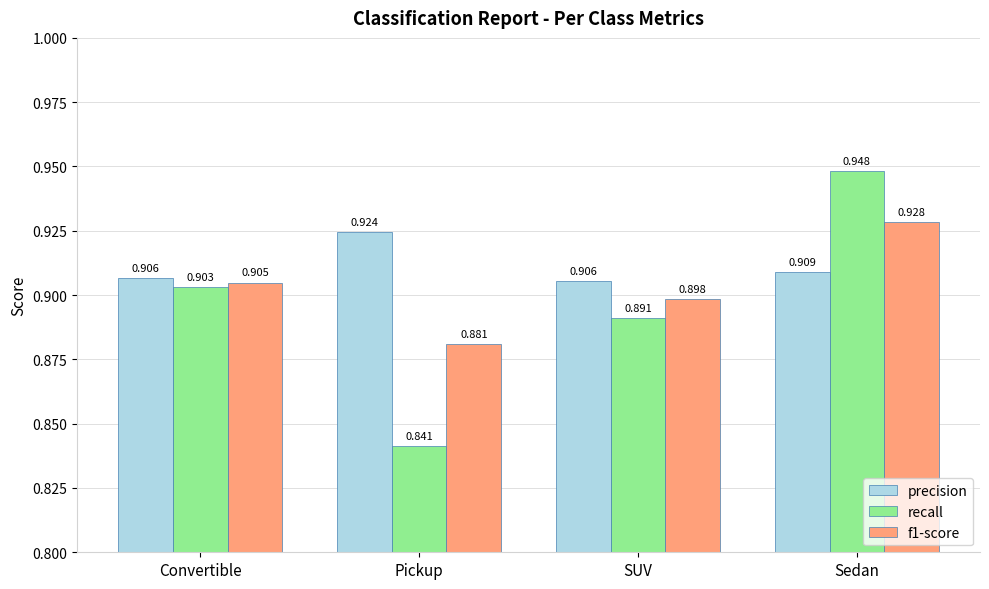

Which series has the largest total across all categories?

precision